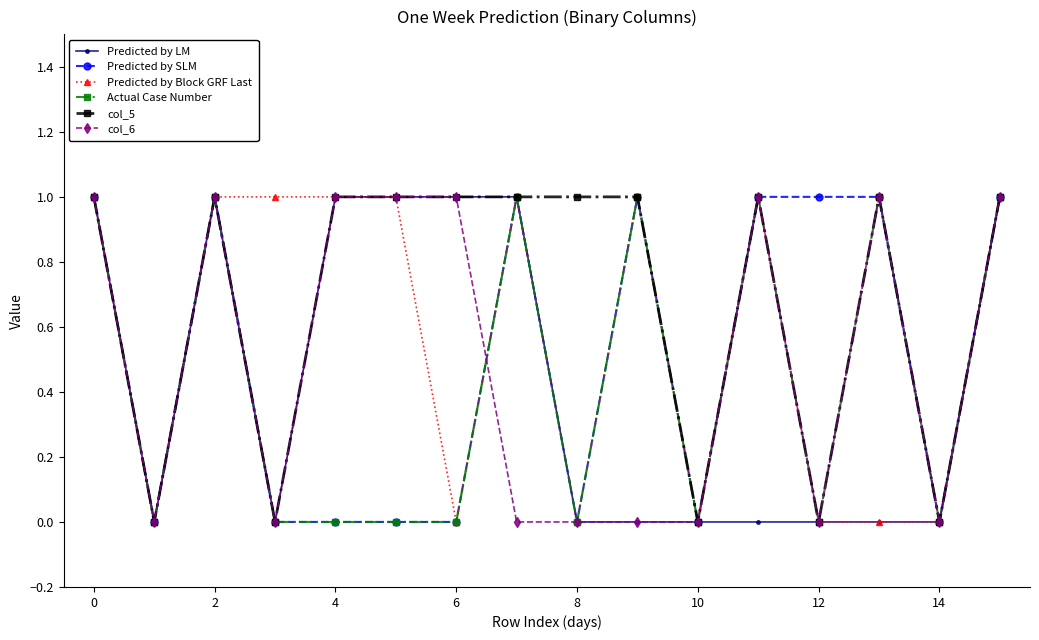

What is the value of the col_5 point at the 14th from the left?

1